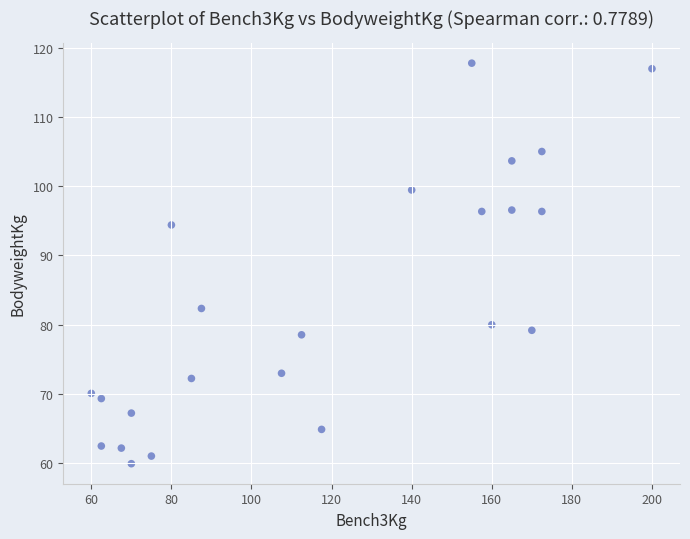

What is the range of X values (max minus min)?

140.0